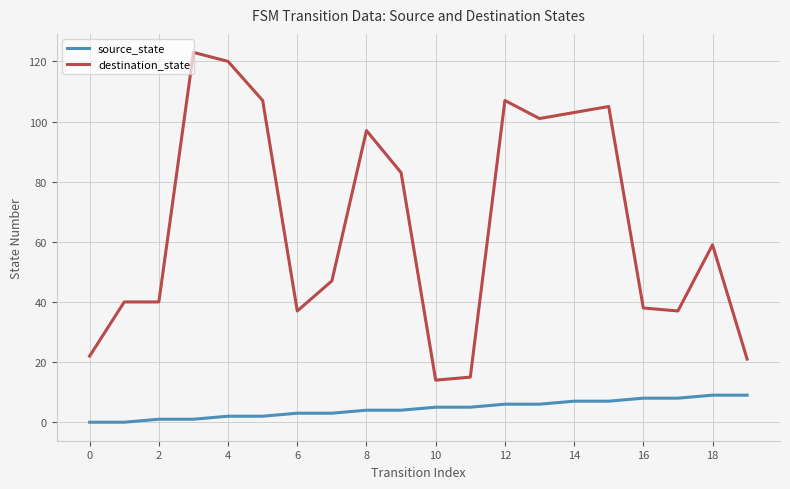

What is the difference between the maximum and minimum values in the source_state series?

9